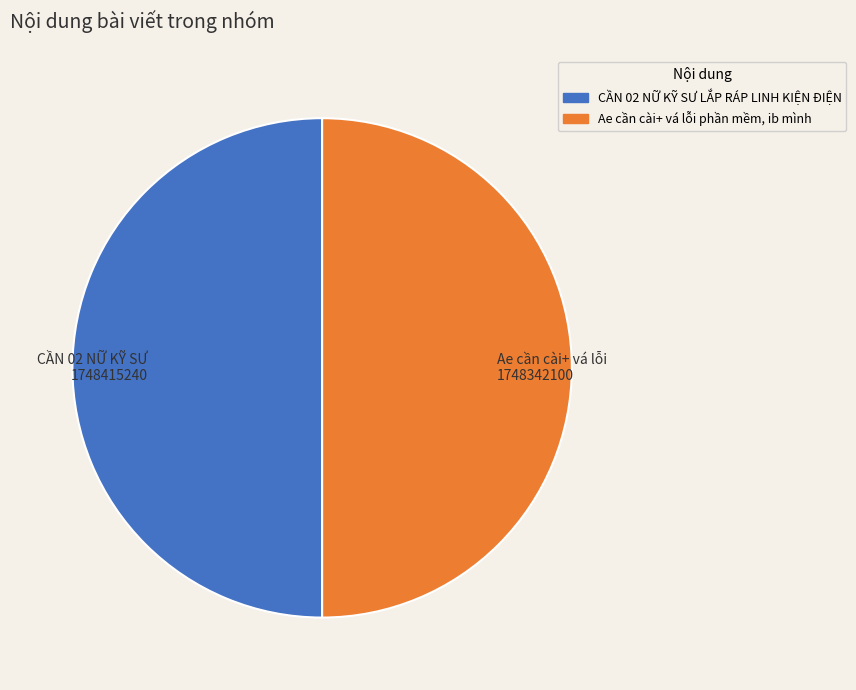

Is it true that CẦN 02 NỮ KỸ SƯ LẮP RÁP LINH KIỆN ĐIỆN is 40% of the pie?

False